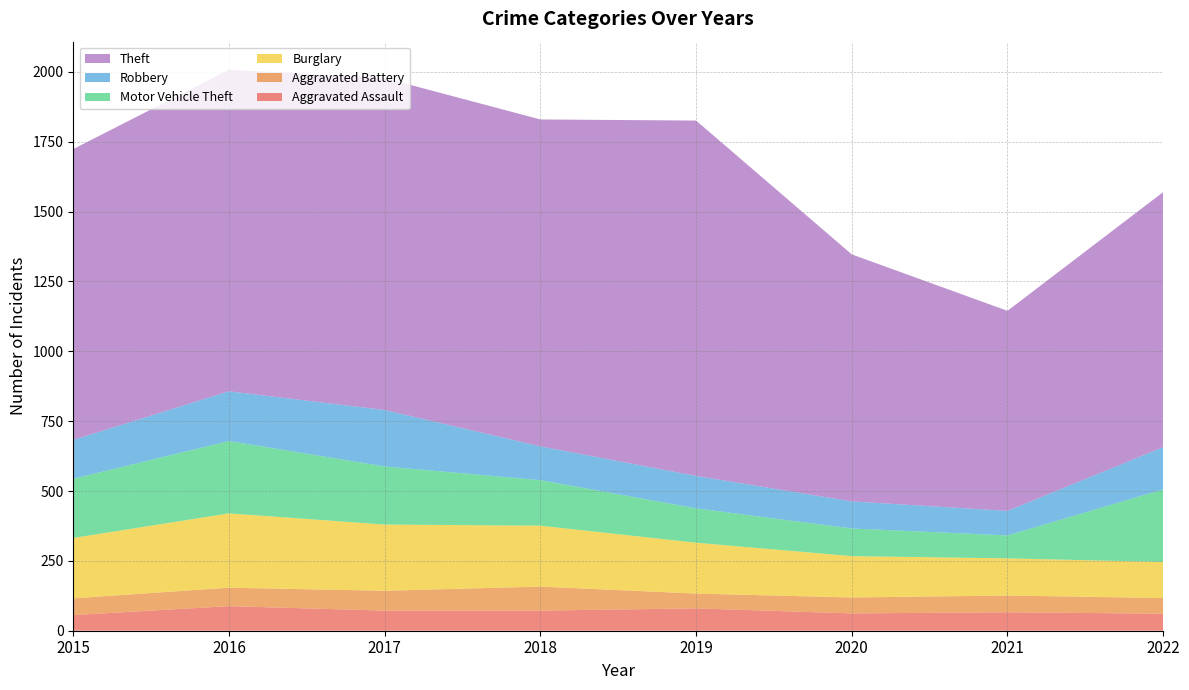

Reading left to right, extract all data points from this chart.

Aggravated Assault: 56	88	72	72	80	62	66	61
Aggravated Battery: 60	66	71	86	53	57	60	56
Burglary: 216	266	237	218	182	148	133	129
Motor Vehicle Theft: 212	259	208	163	123	99	82	260
Robbery: 139	178	202	121	116	97	88	151
Theft: 1041	1151	1188	1170	1272	884	716	913